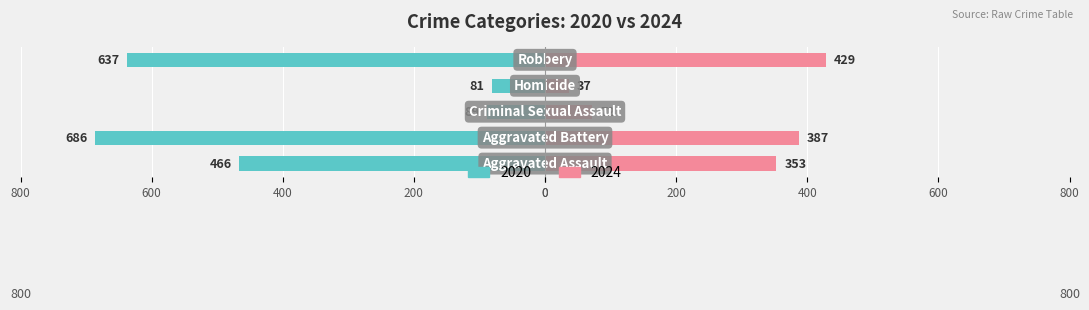

What is the minimum value shown in the chart?

37